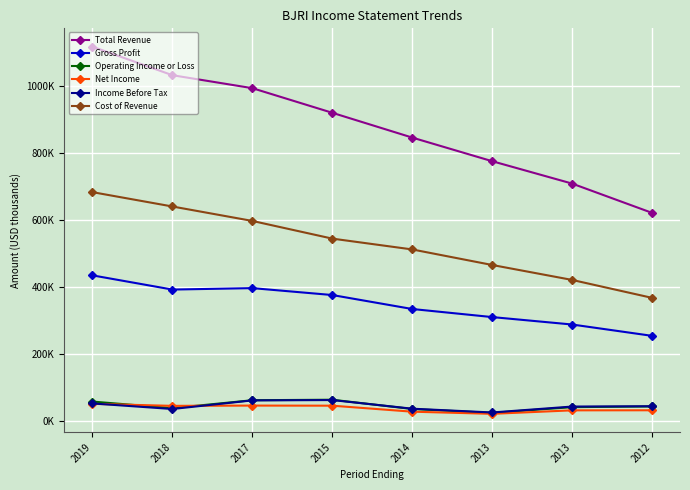

List the series in order of their peak value, highest first.

Total Revenue, Cost of Revenue, Gross Profit, Operating Income or Loss, Income Before Tax, Net Income